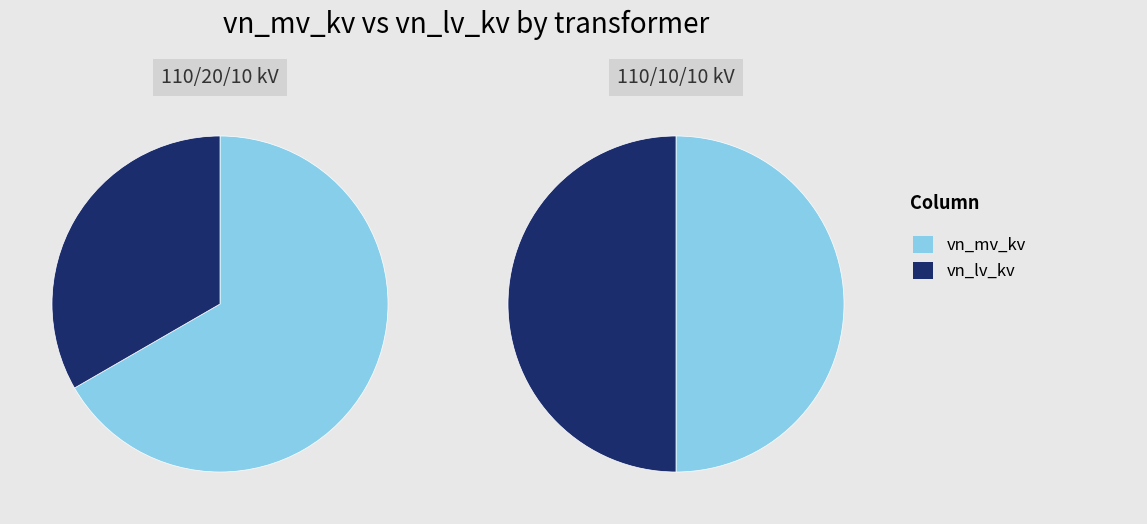

Is there any slice that represents more than half of the pie?

Yes